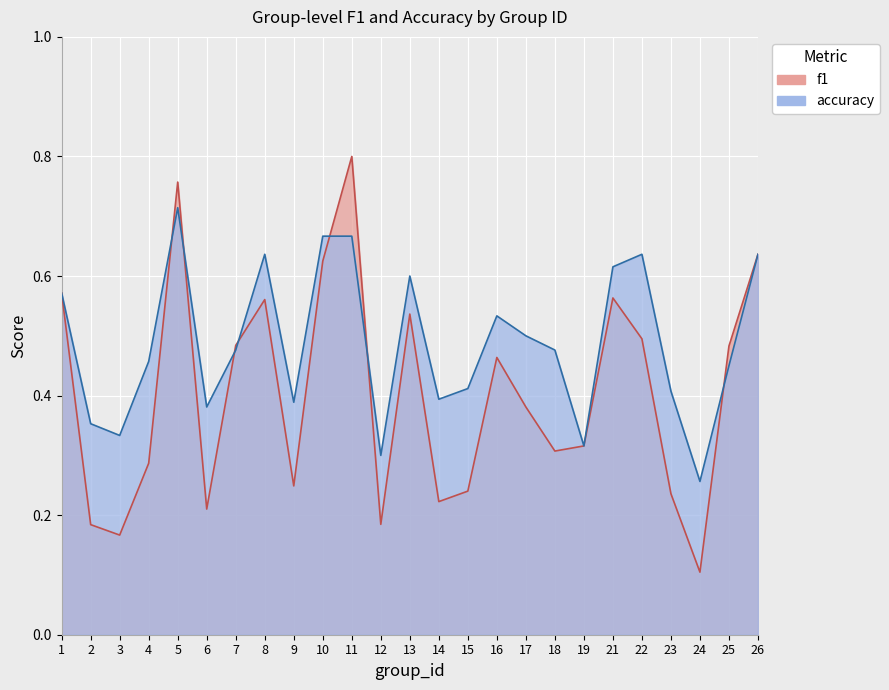

Which category has the highest value across all series?

11